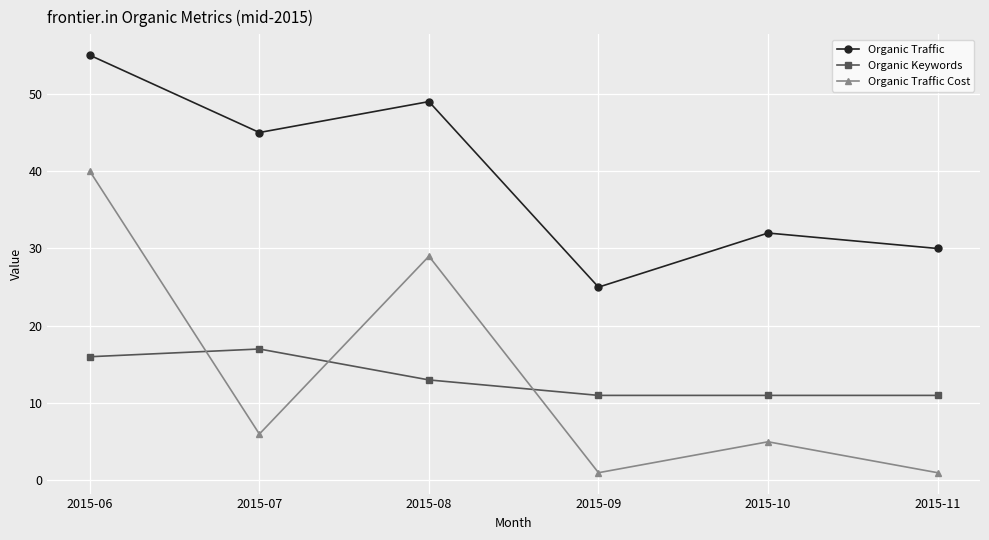

What is the difference between the second highest and minimum values in the Organic Traffic Cost series?

28